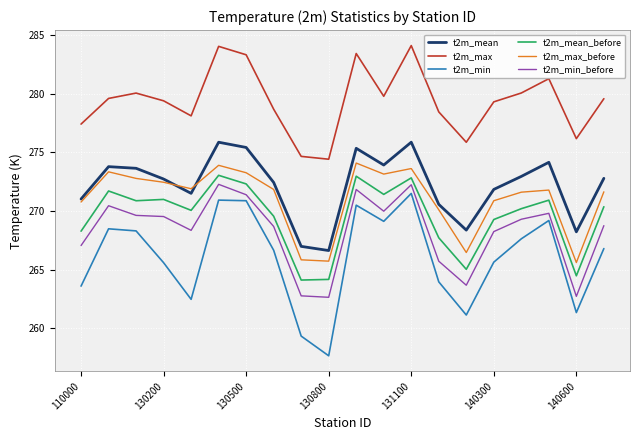

Which series has the largest range (max minus min)?

t2m_min